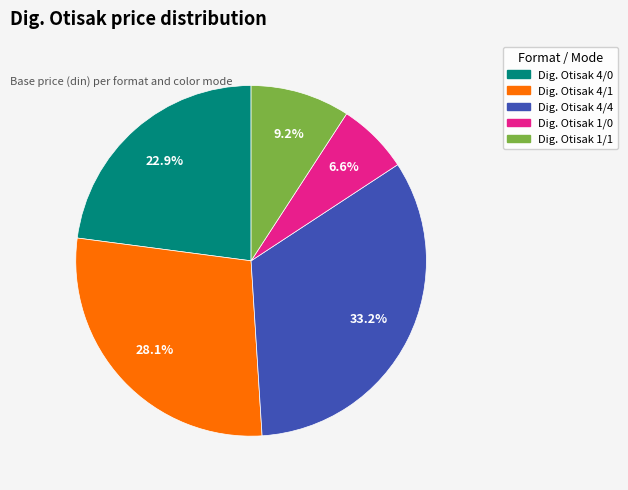

To the nearest percent, what is the combined percentage of Dig. Otisak 1/1 and Dig. Otisak 4/1?

37%